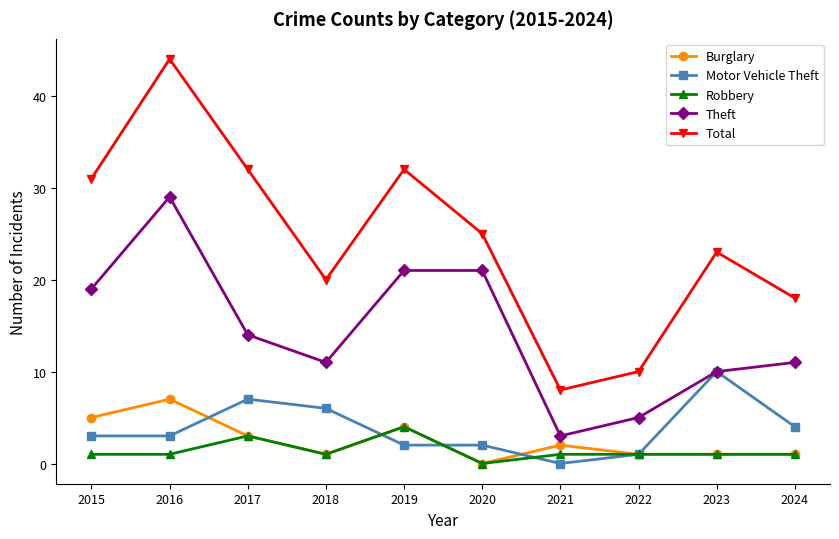

Is this an area chart (filled region under the line)?

No